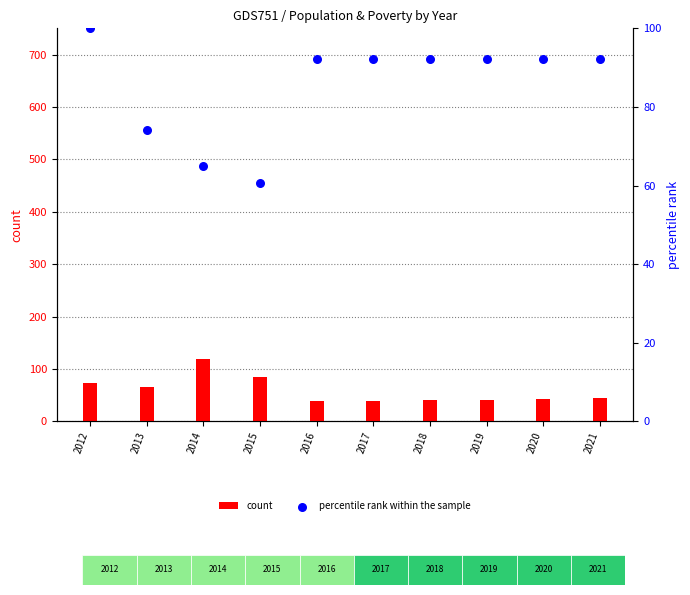

At which category is the sum across all series the highest?

2014